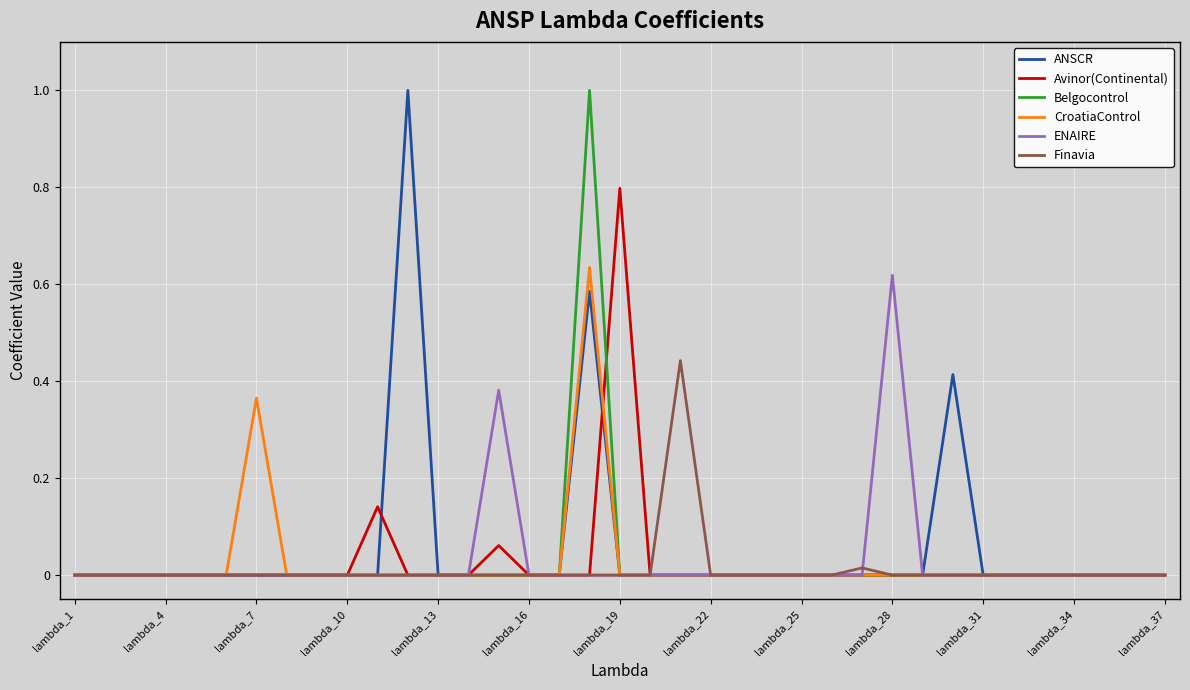

What is the greatest value displayed?

1.0